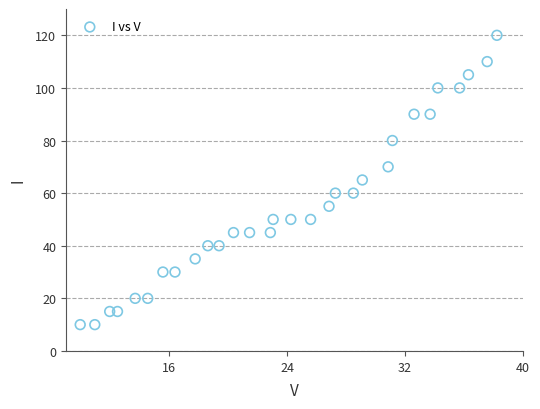

What is the range of Y values (max minus min)?

110